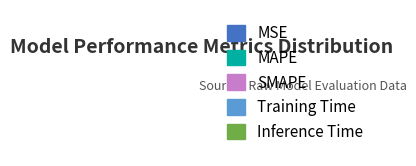

Is Training Time the majority of the pie?

Yes